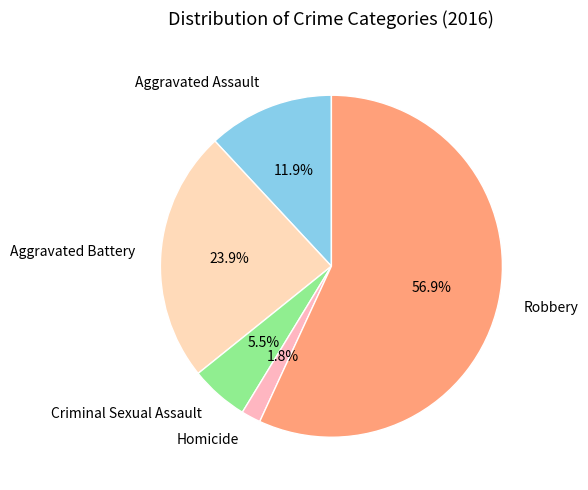

Count the number of slices in the pie.

5